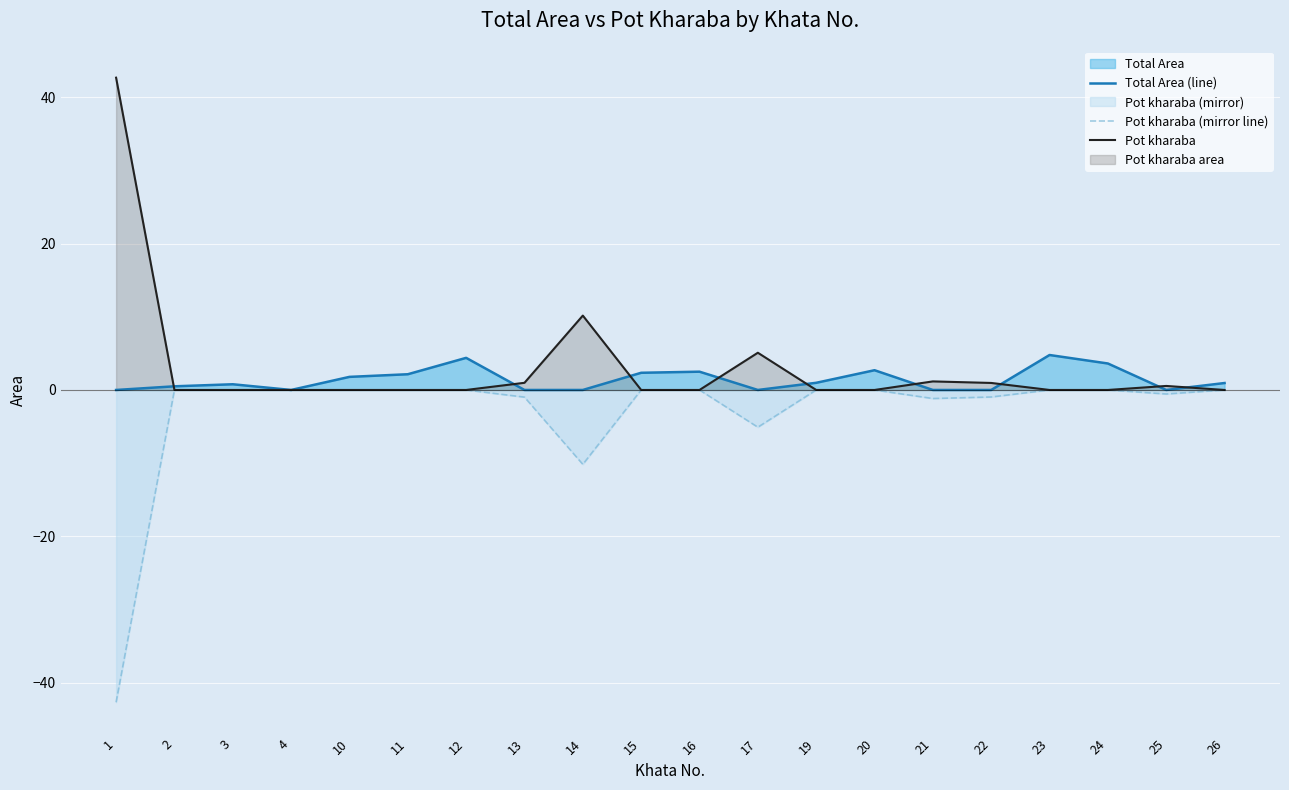

What is the smallest value displayed?

-42.7